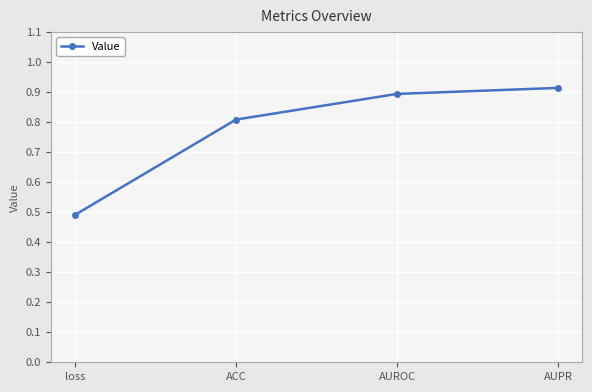

Where is the data nearest to the value 0?

loss